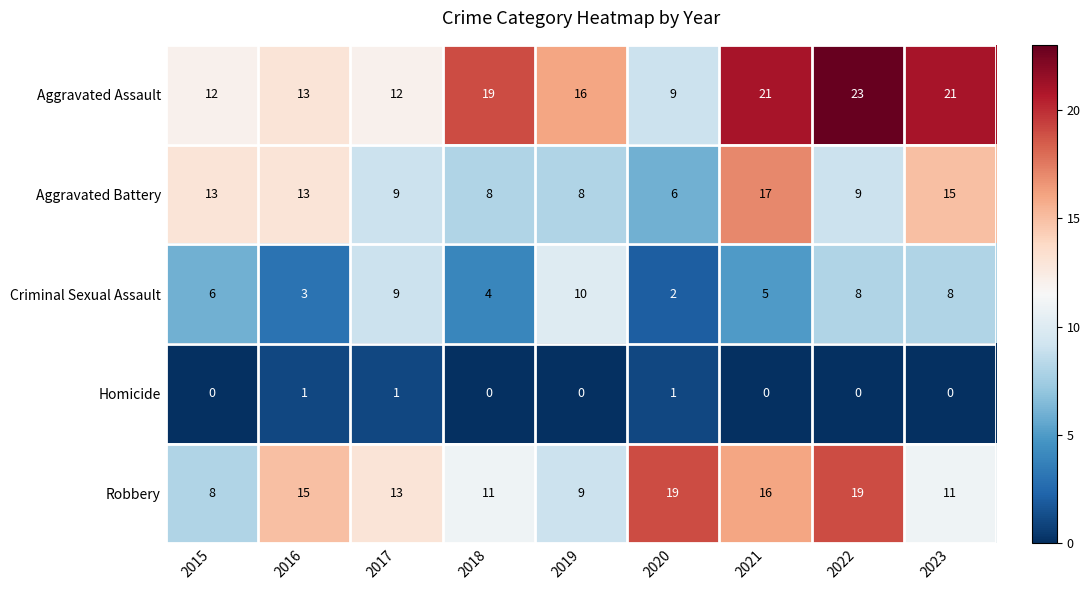

What is the greatest value displayed?

23